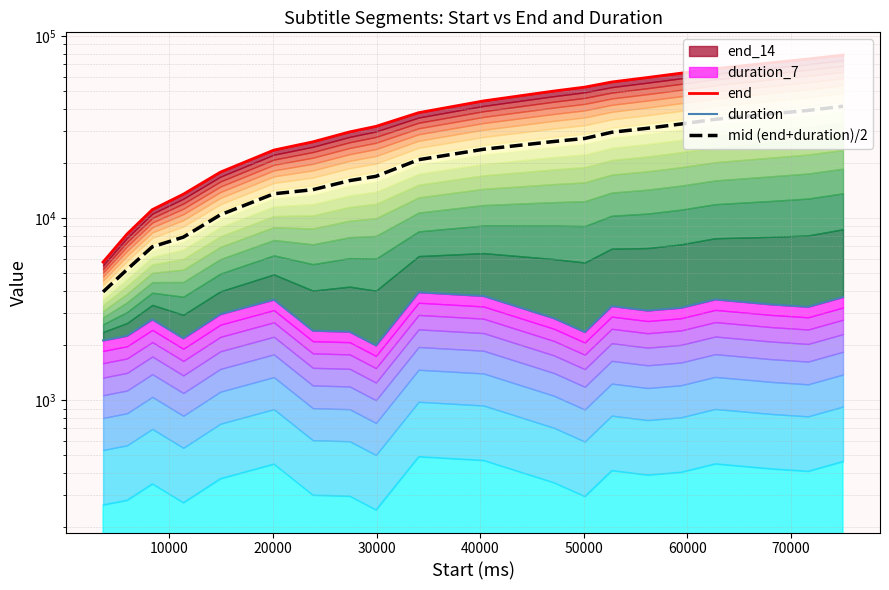

How many data points does each series have?

20